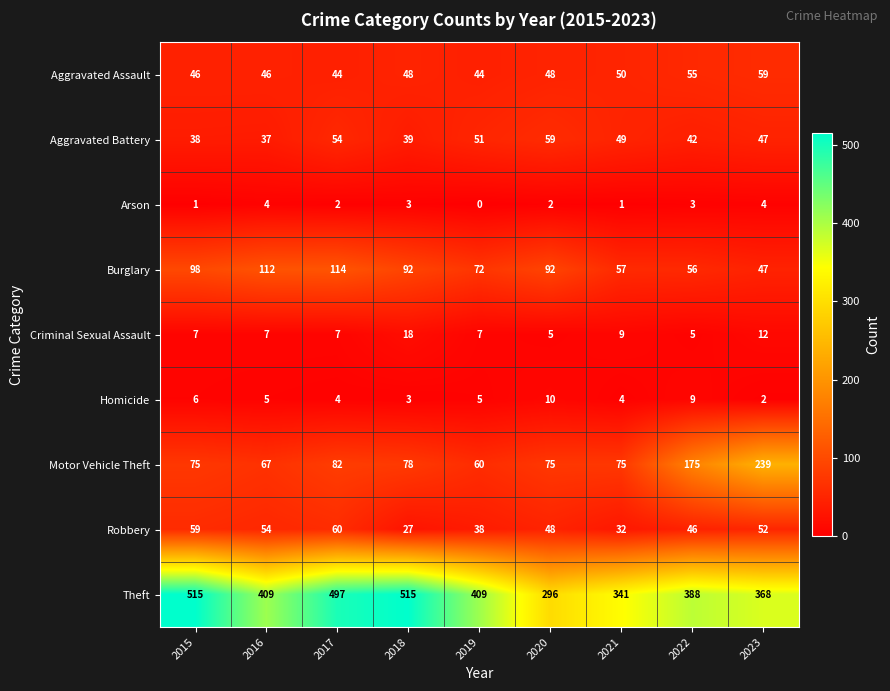

The Motor Vehicle Theft series shows 30 at 2021. True or false?

False